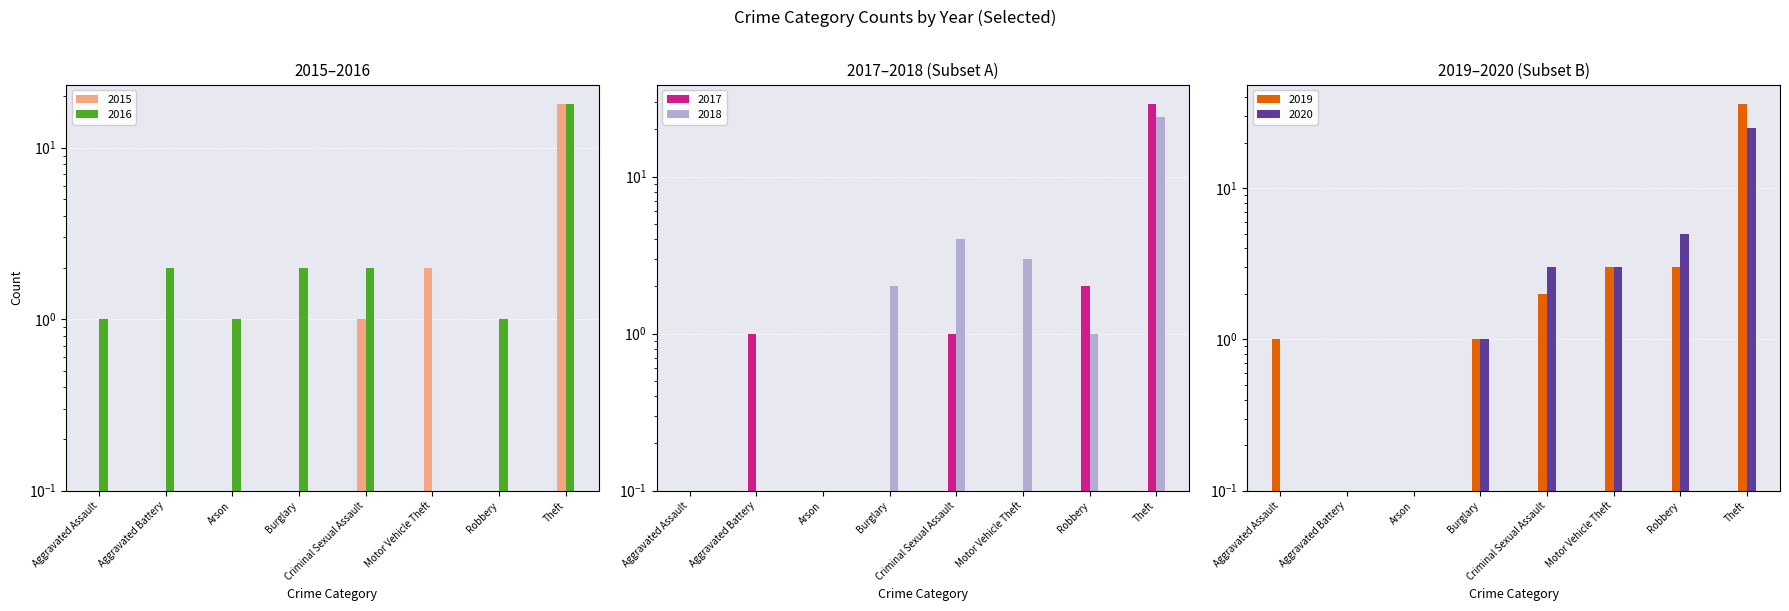

Read the 2015 value at Arson.

0.1